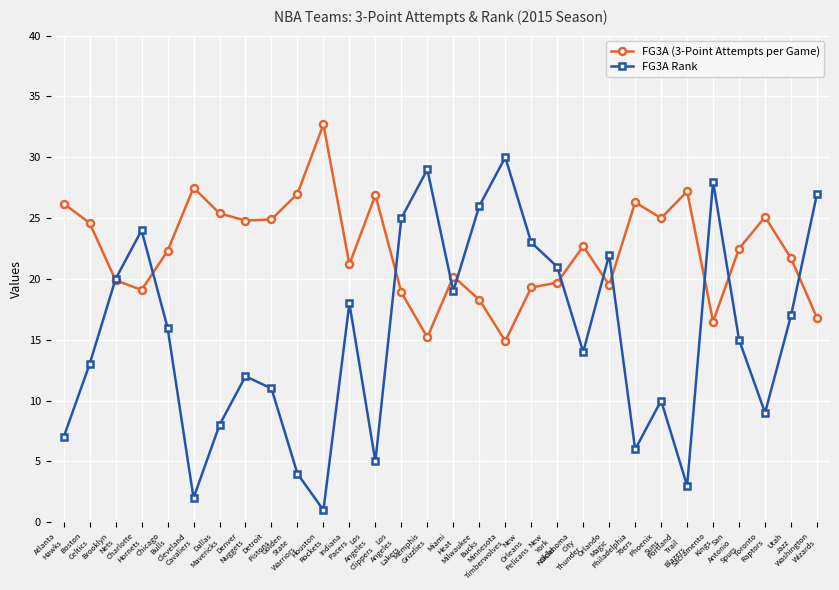

List the series in order of their peak value, lowest first.

FG3A Rank, FG3A (3-Point Attempts per Game)